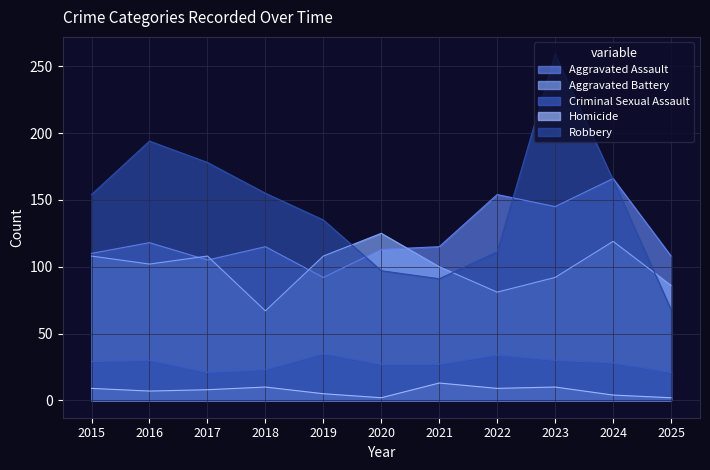

At which label does Robbery reach its peak?

2023